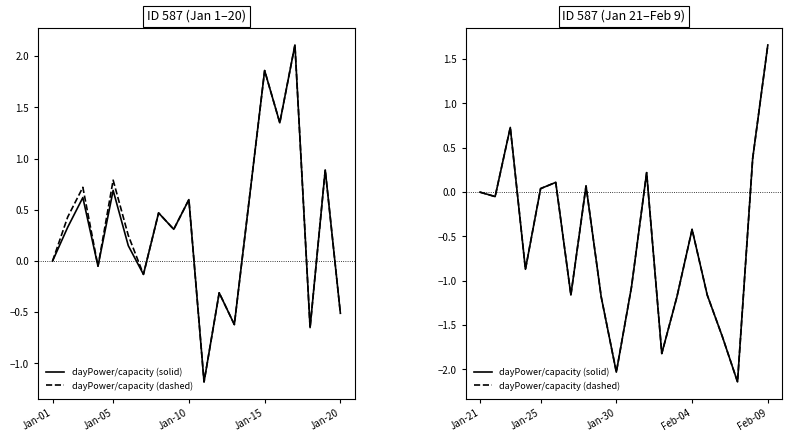

True or false: dayPower/capacity (dashed) and dayPower/capacity (solid) intersect in this chart.

False